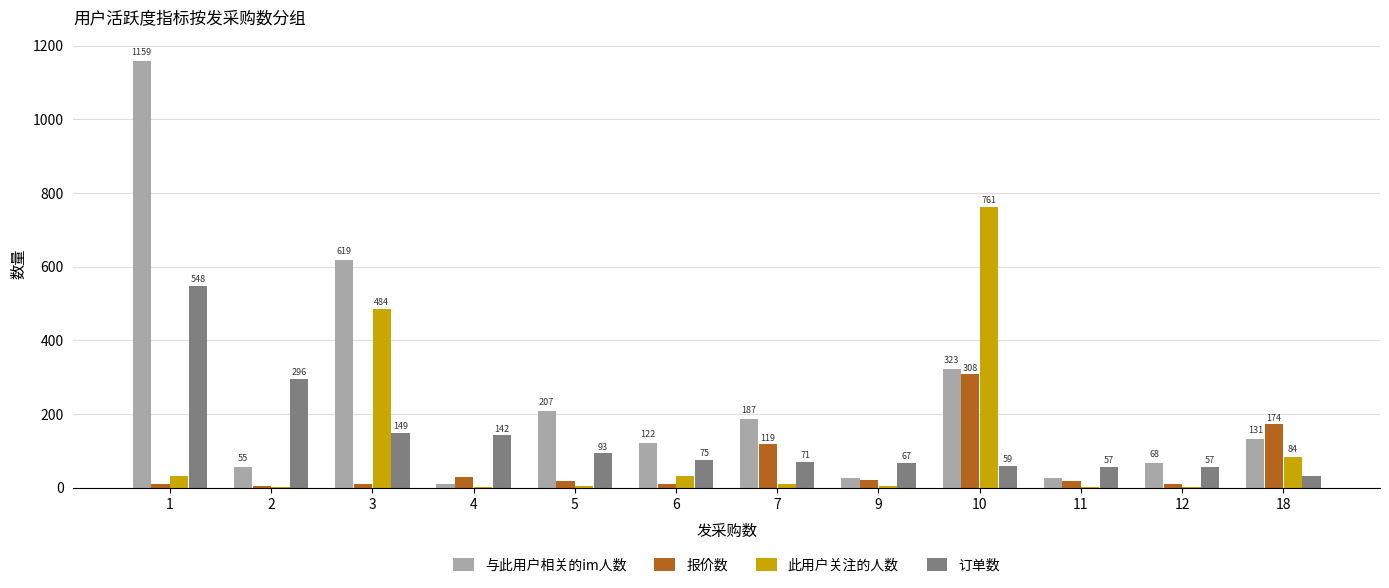

Is the value of 报价数 at 6 greater than the value of 订单数 at 10?

No